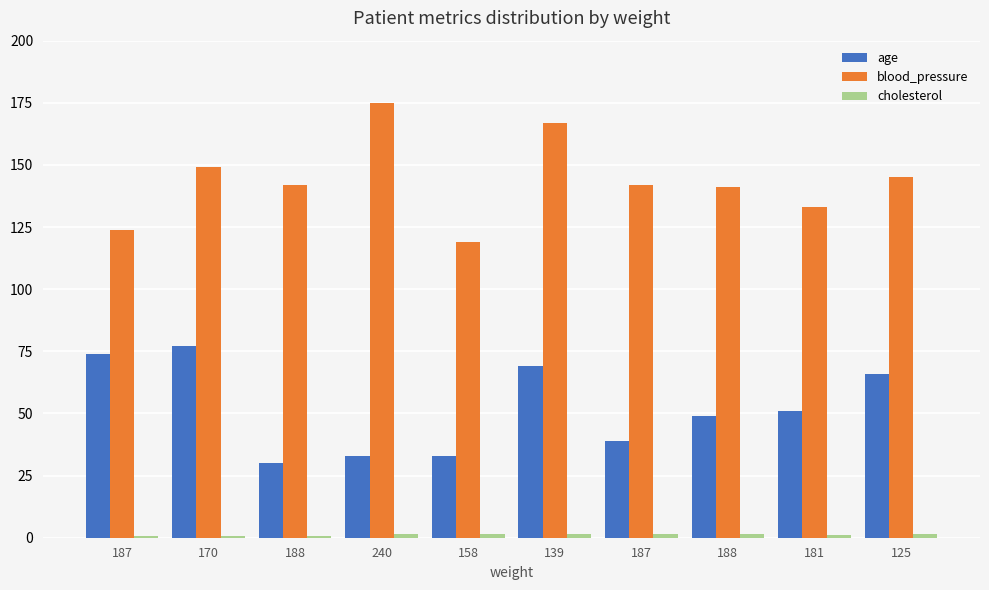

Does the chart contain stacked bars?

No